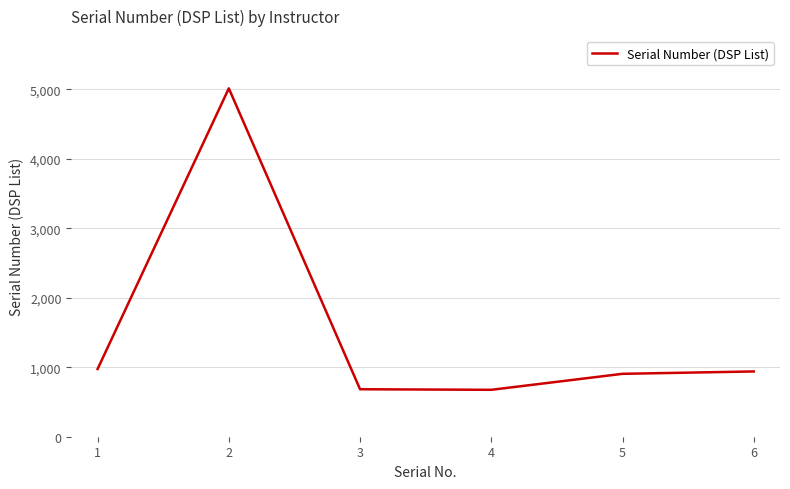

What is the difference between the second highest and second lowest values?

291